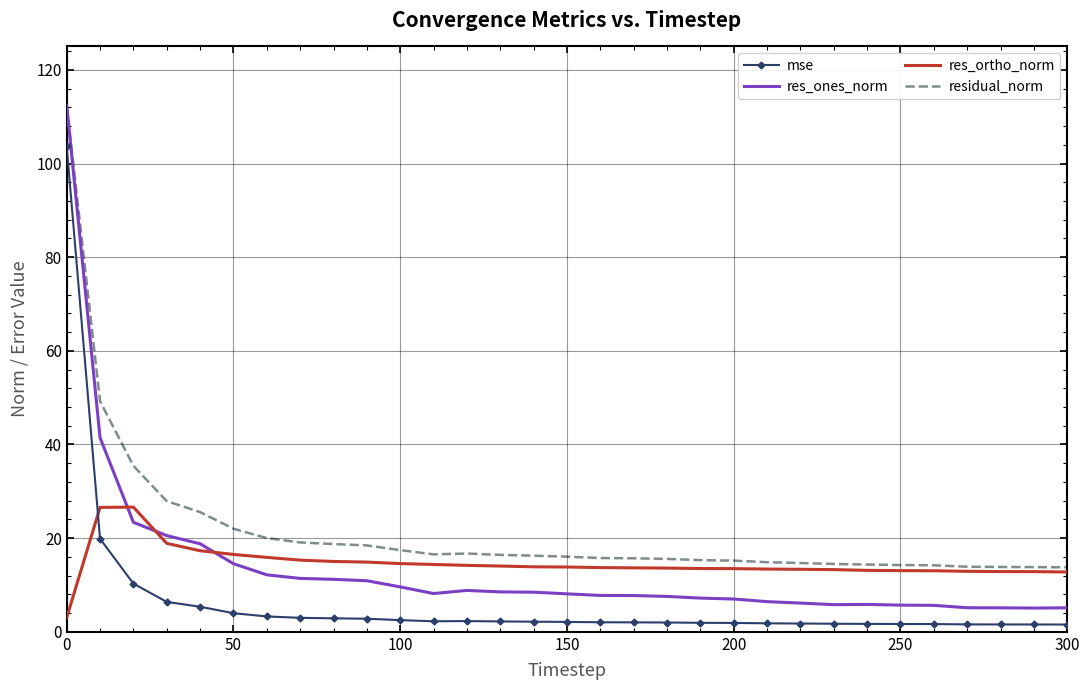

What is the greatest value displayed?

112.5